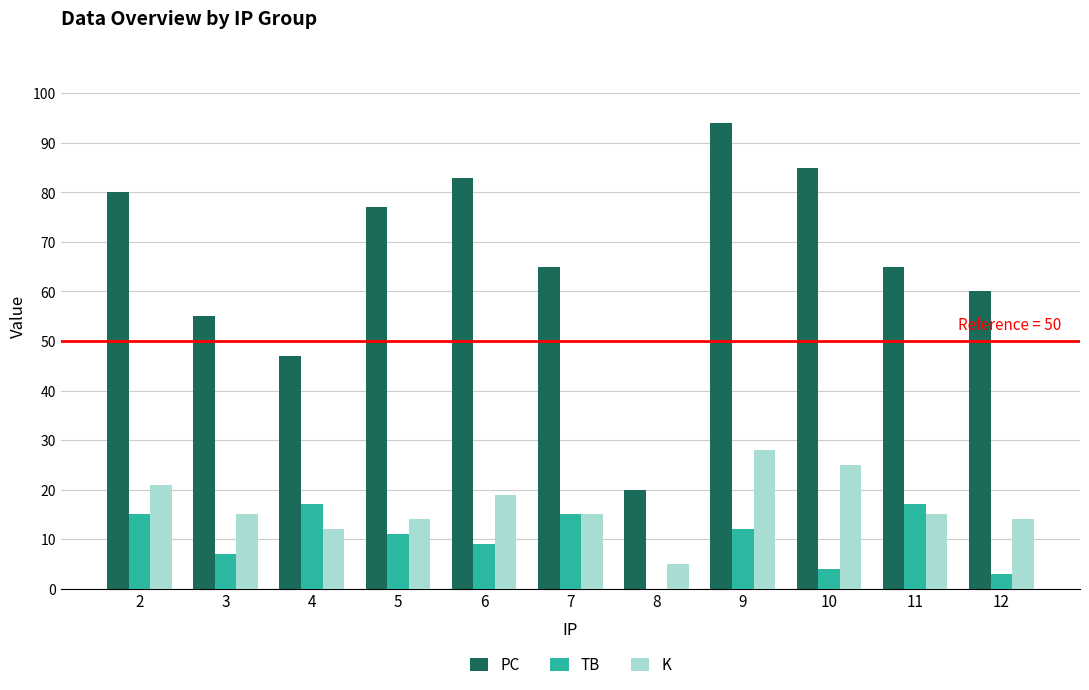

What is the spread (max minus min) of values at 3?

48